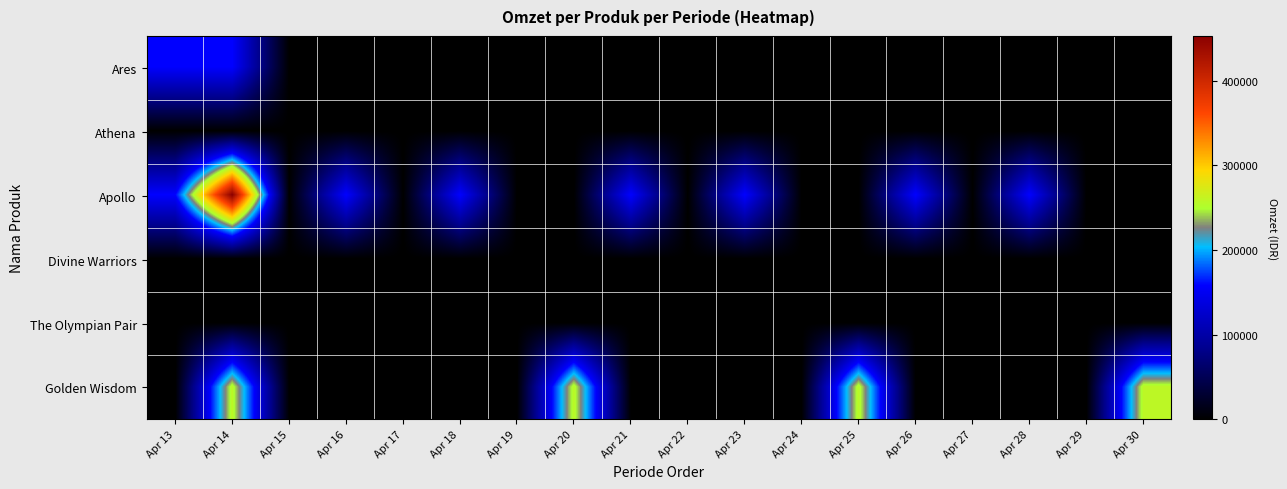

What is the spread (max minus min) of values at Apr 26?

159000